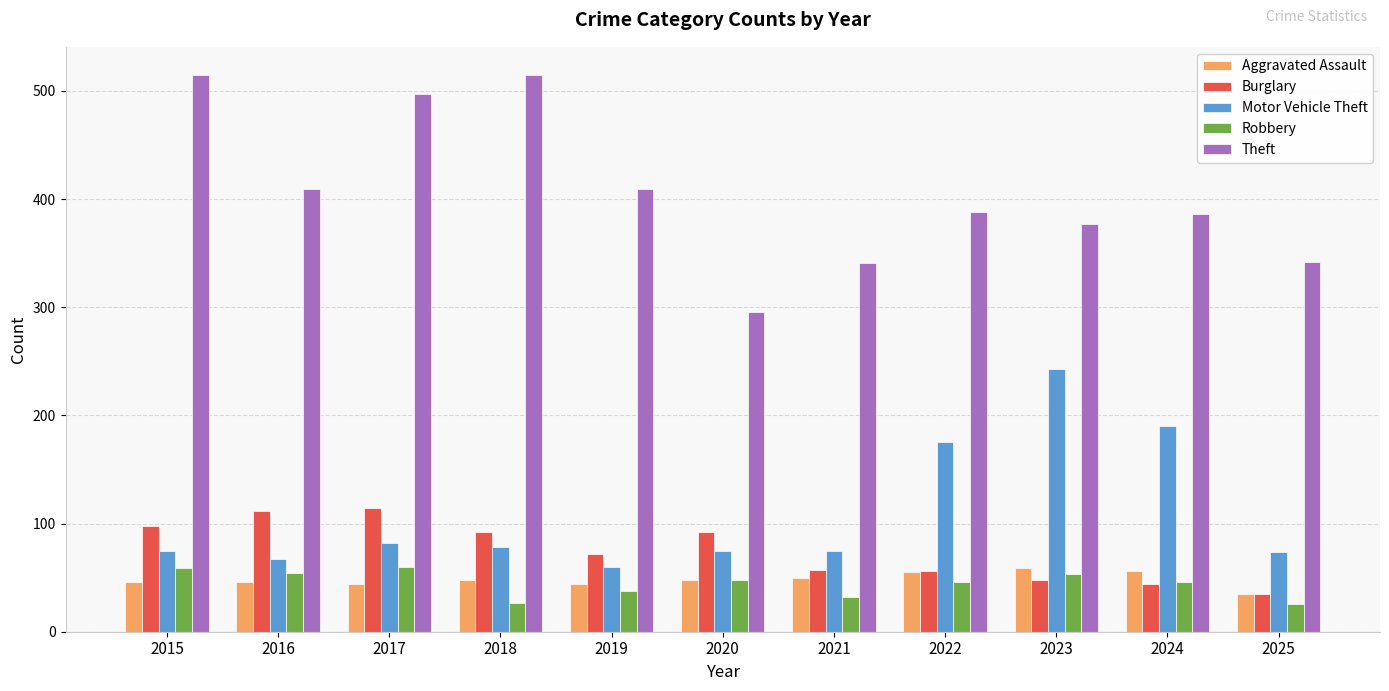

Is it true that Robbery equals 46 at 2024?

True